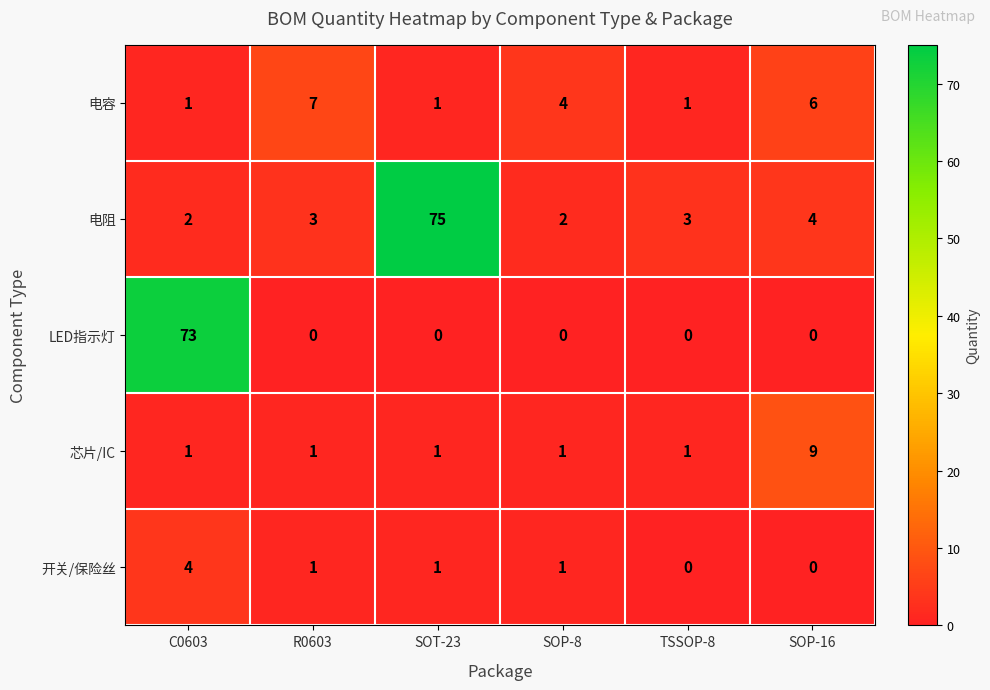

Between SOT-23 and SOP-16, which series saw the biggest shift?

电阻